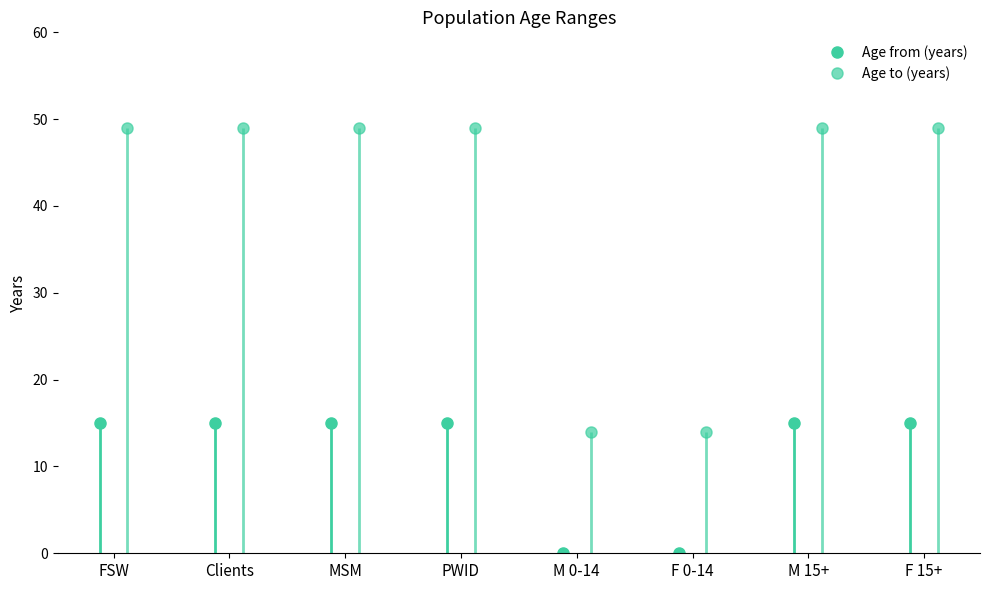

Reading left to right, what are all the values shown in this chart?

Age from (years): 15	15	15	15	0	0	15	15
Age to (years): 49	49	49	49	14	14	49	49